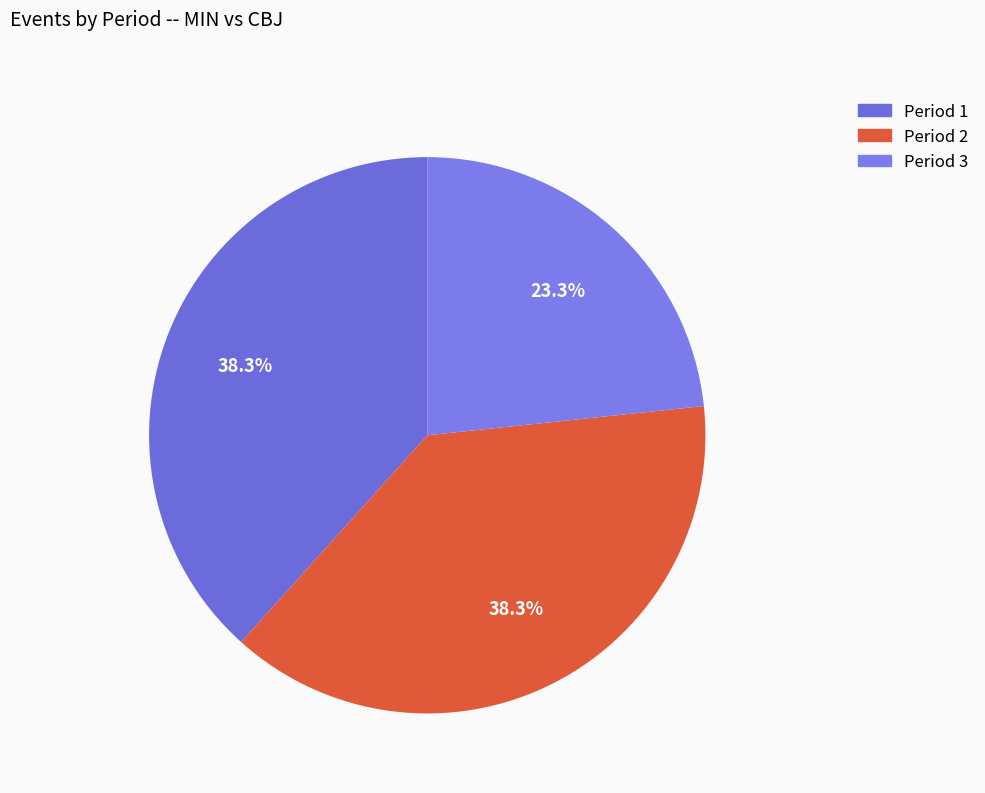

Is there a majority slice in this chart?

No